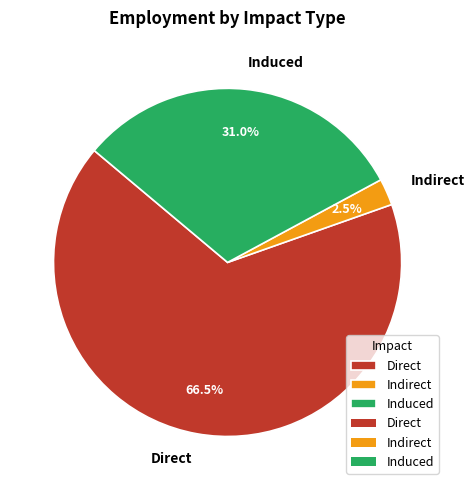

What is the majority slice?

Direct